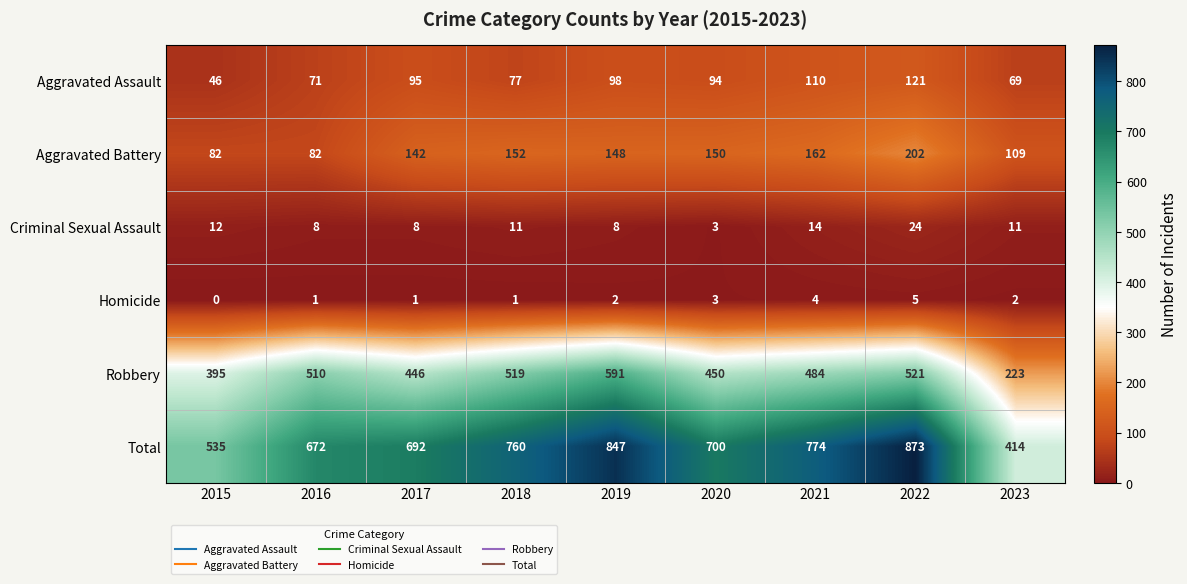

How many data points in Homicide are less than 2?

4